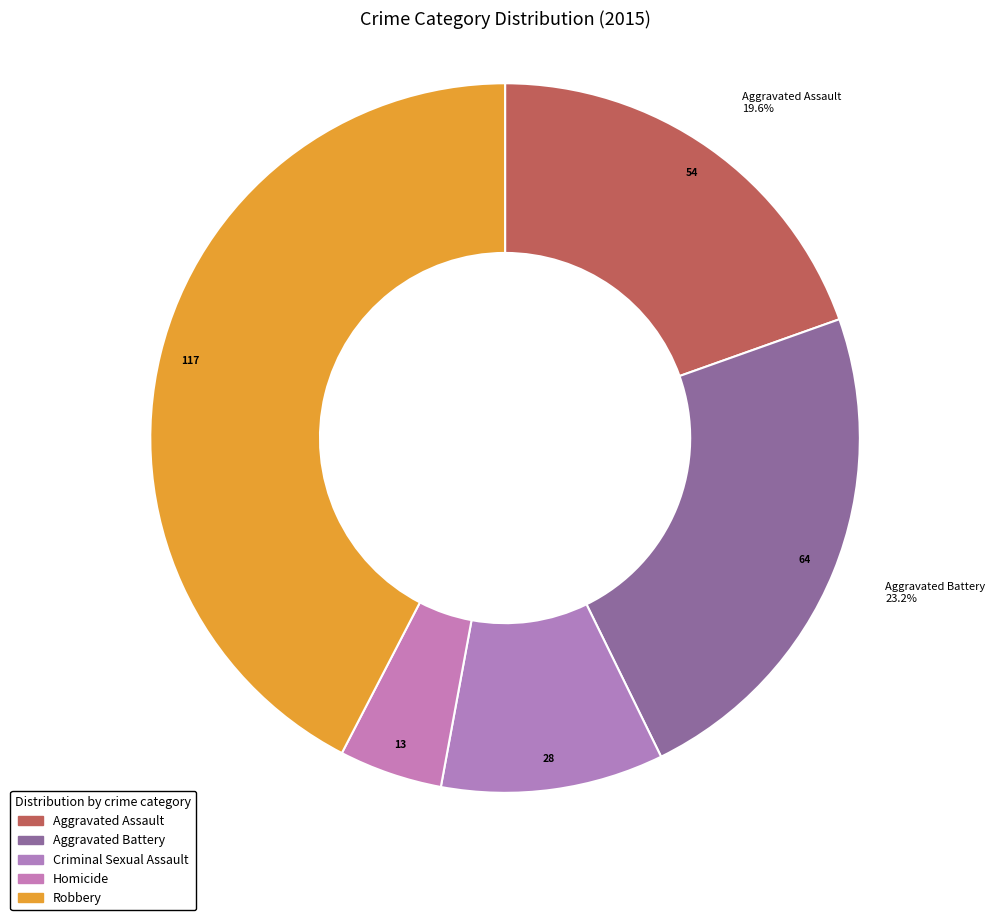

To the nearest percent, what portion does Aggravated Assault represent?

20%